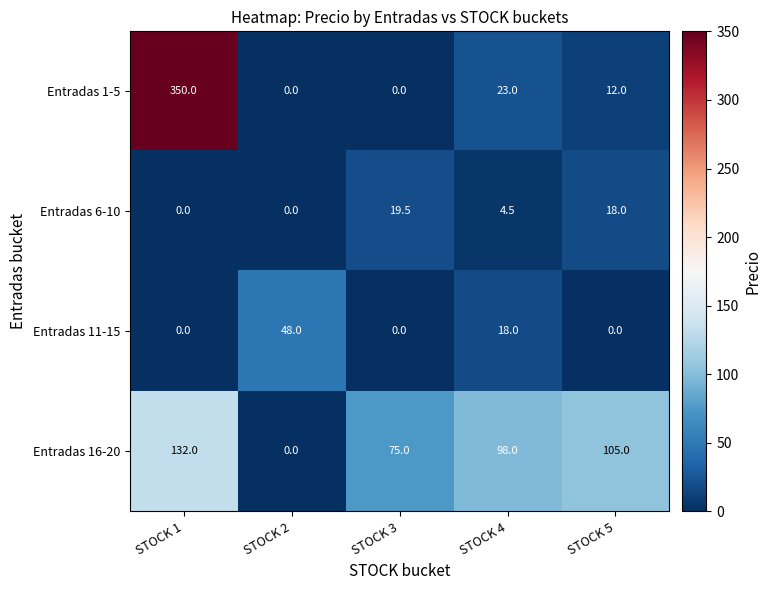

Which series has the largest range (max minus min)?

Entradas 1-5